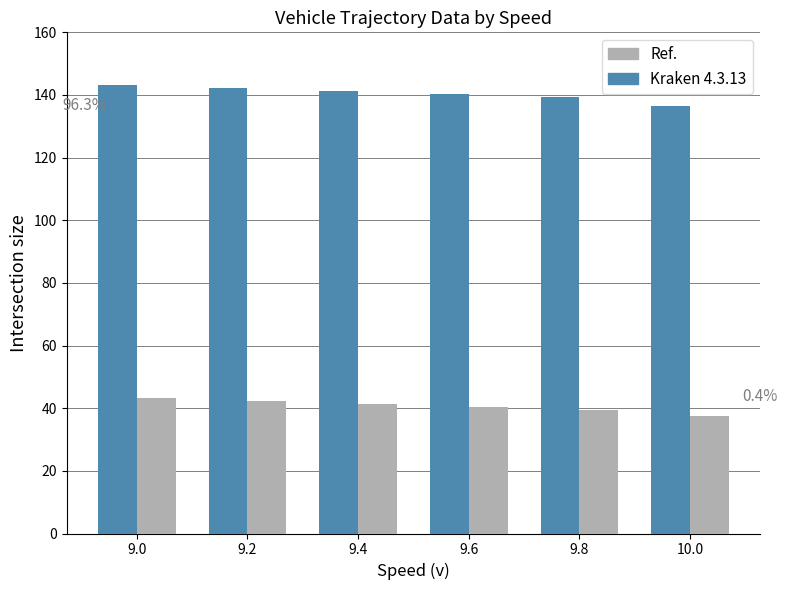

What is the spread (max minus min) of values at 9.4?

100.0